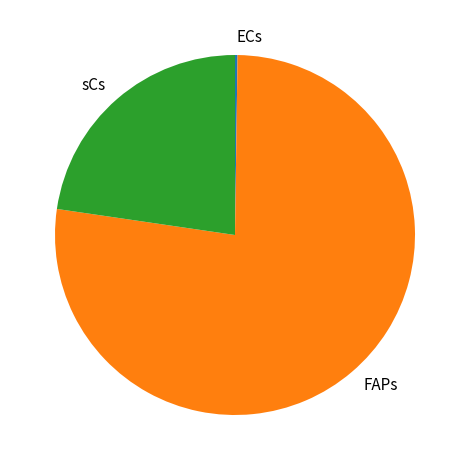

True or false: FAPs accounts for 77% of the total.

True